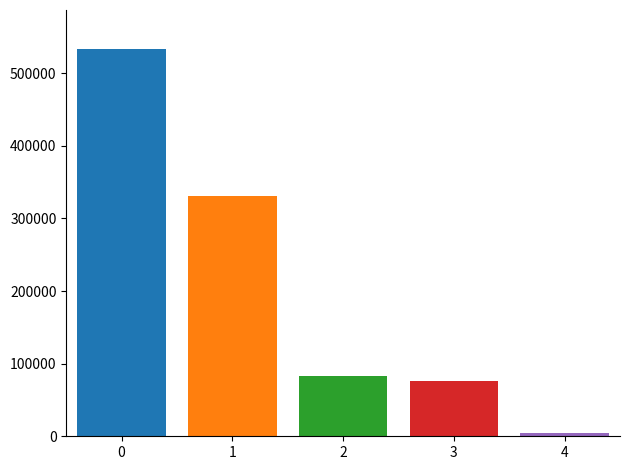

What is the difference between the maximum and second lowest values?

457441.2